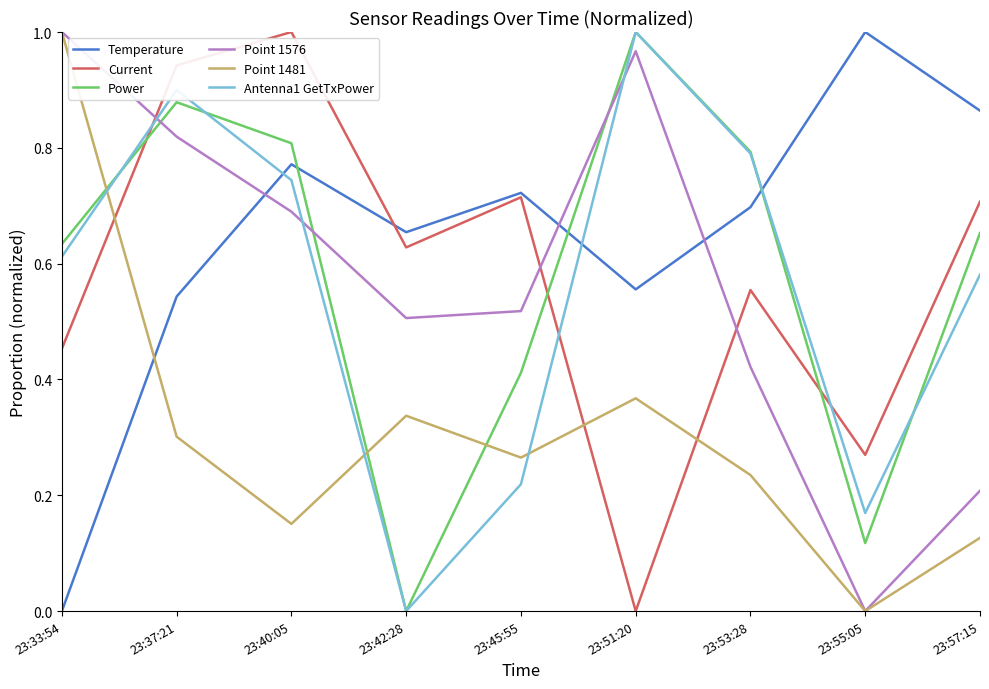

What position from the right is 23:37:21?

8